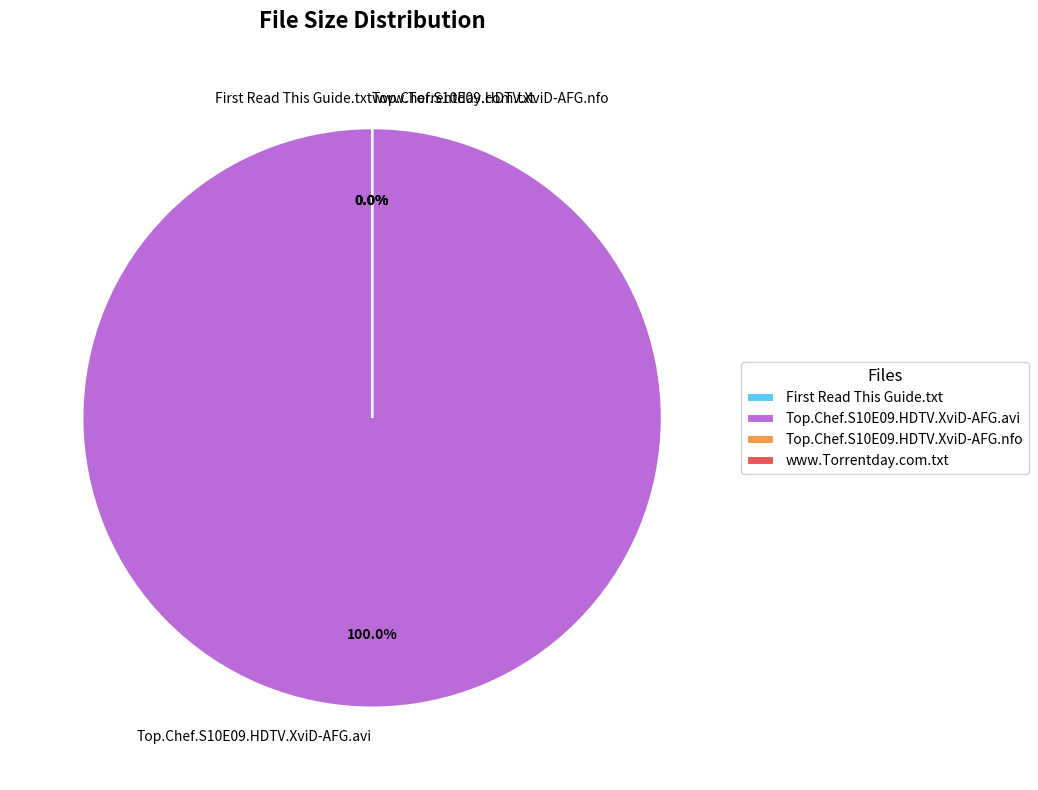

Does any single category account for the majority?

Yes